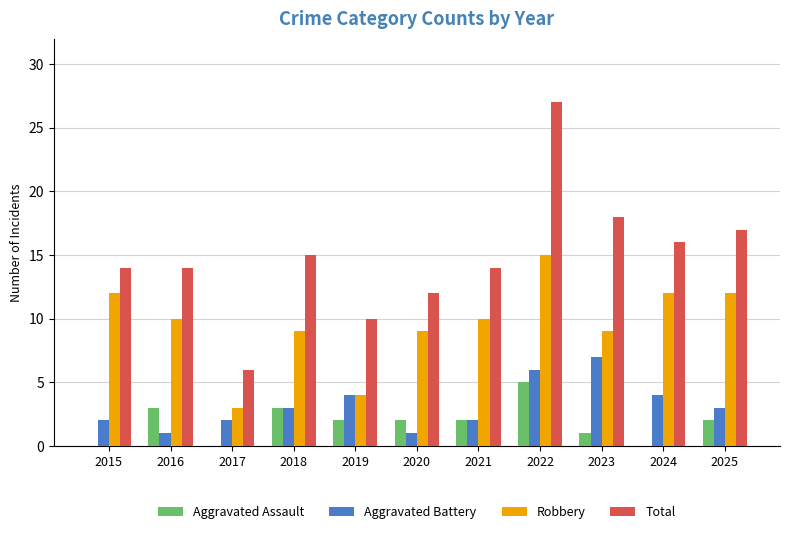

What are all the series names shown in the legend?

Aggravated Assault, Aggravated Battery, Robbery, Total